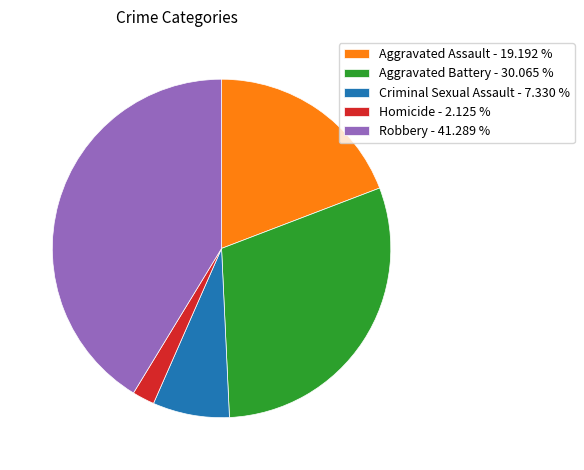

Count the number of slices in the pie.

5